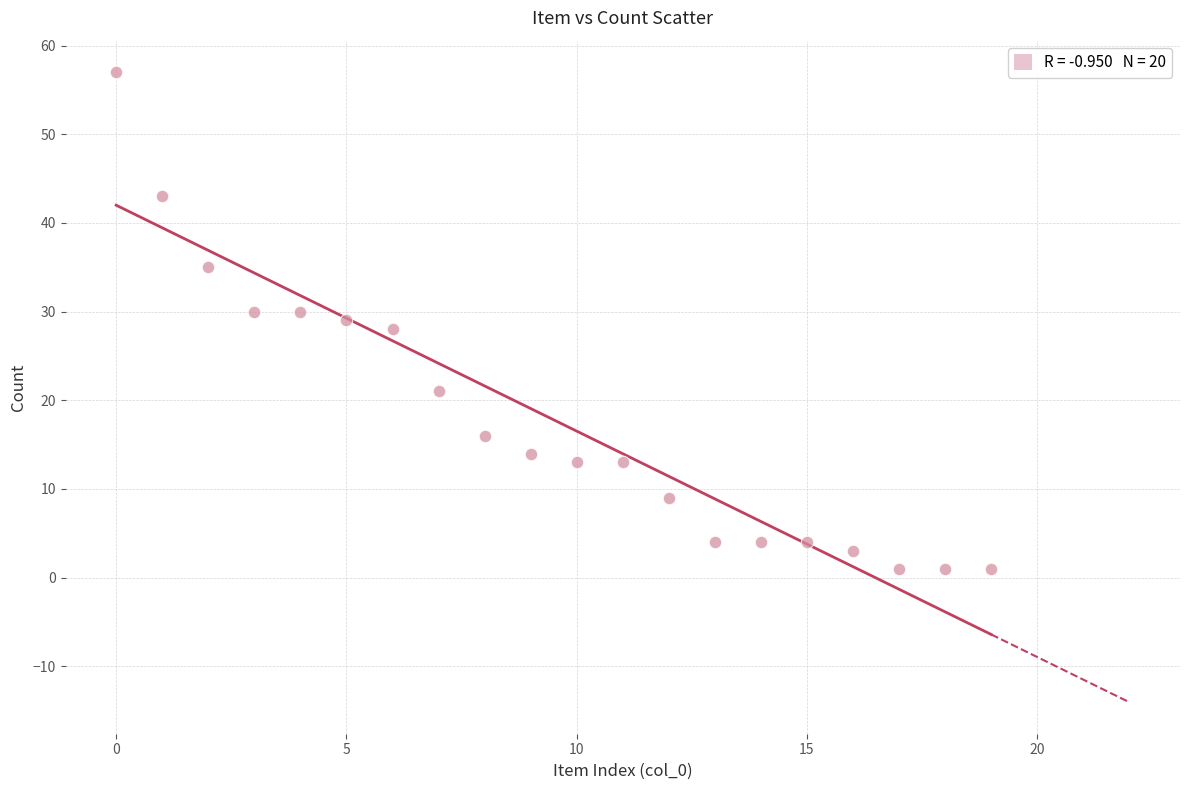

What is the range of Y values (max minus min)?

56